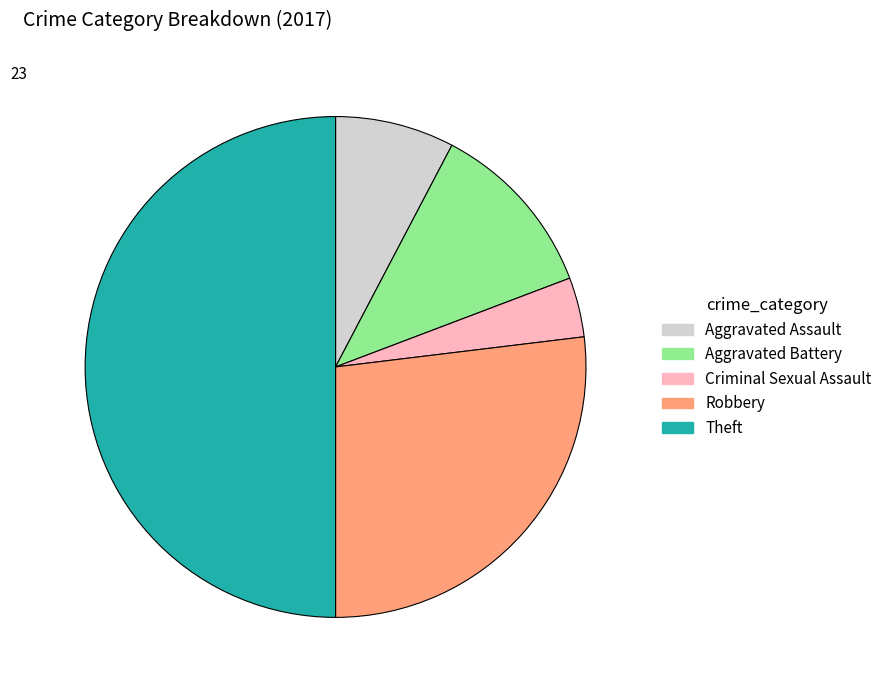

How many slices are in this pie chart?

5